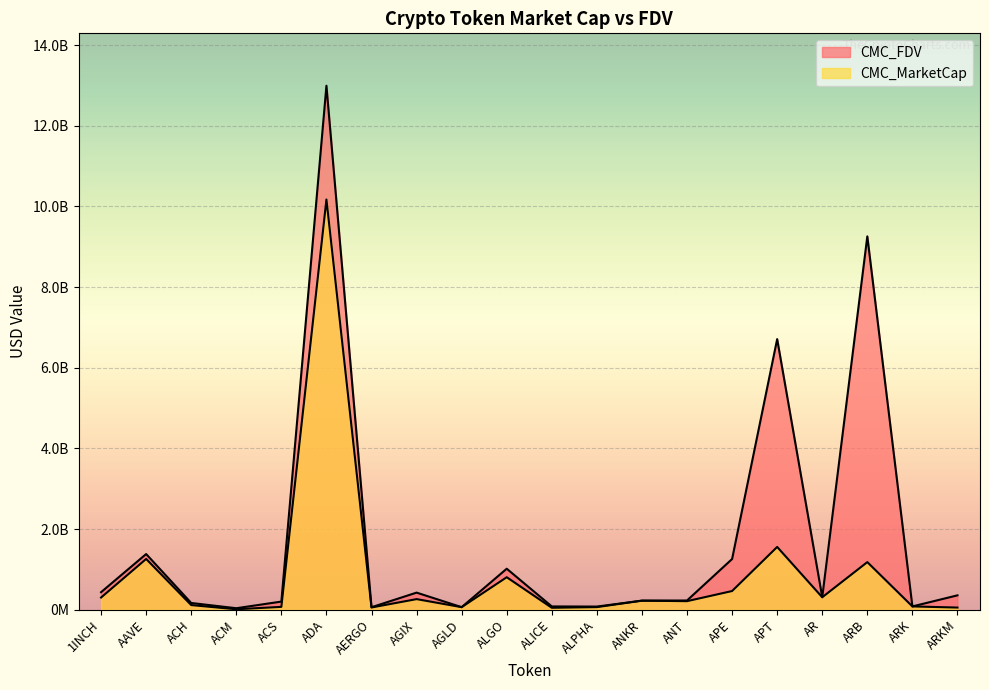

What is the difference between the CMC_FDV values at APT and ARKM?

6352974727.9